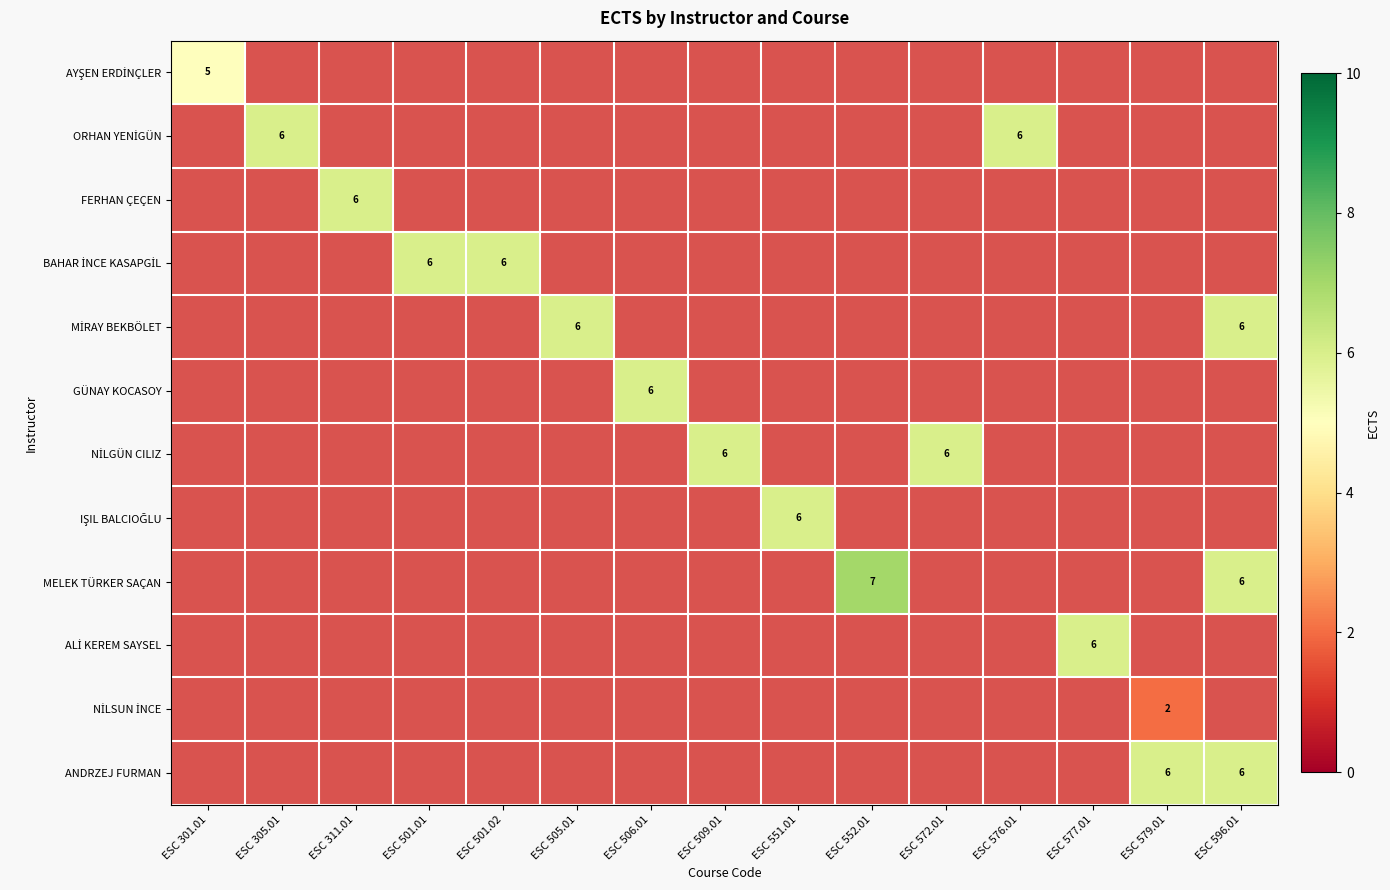

How many positive values does the ANDRZEJ FURMAN series have?

2